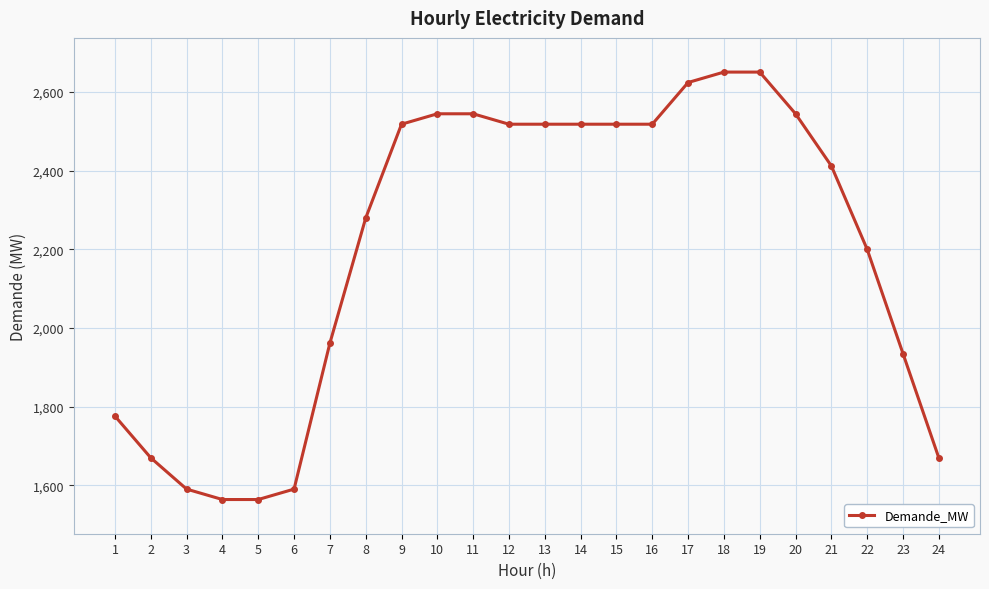

What is the change in value from 9 to 18?

+132.5